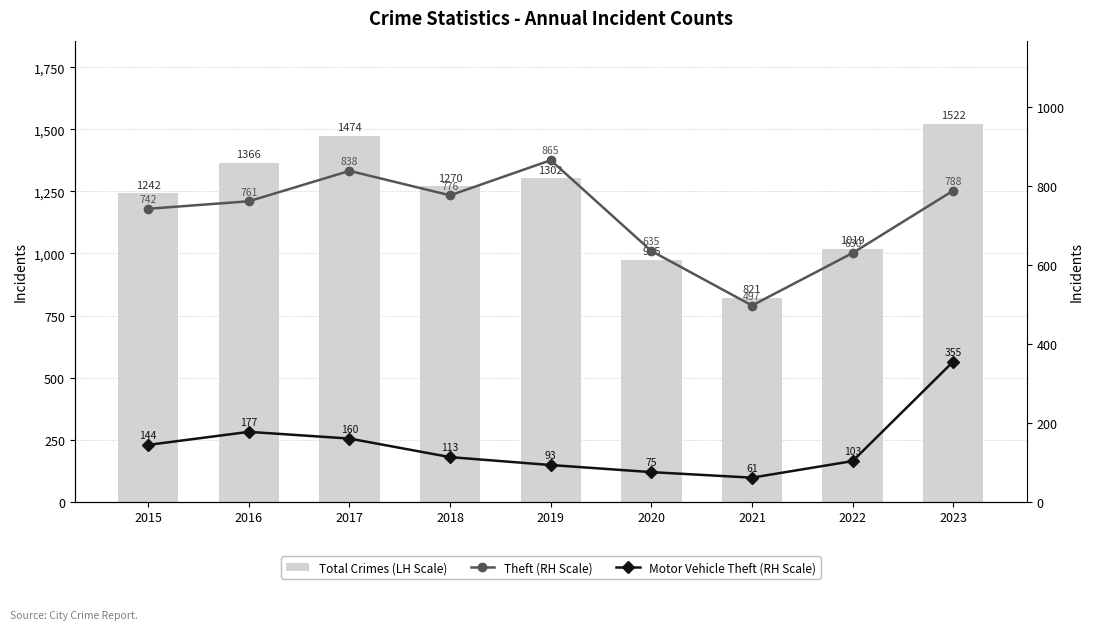

What is the maximum value shown in the chart?

1522